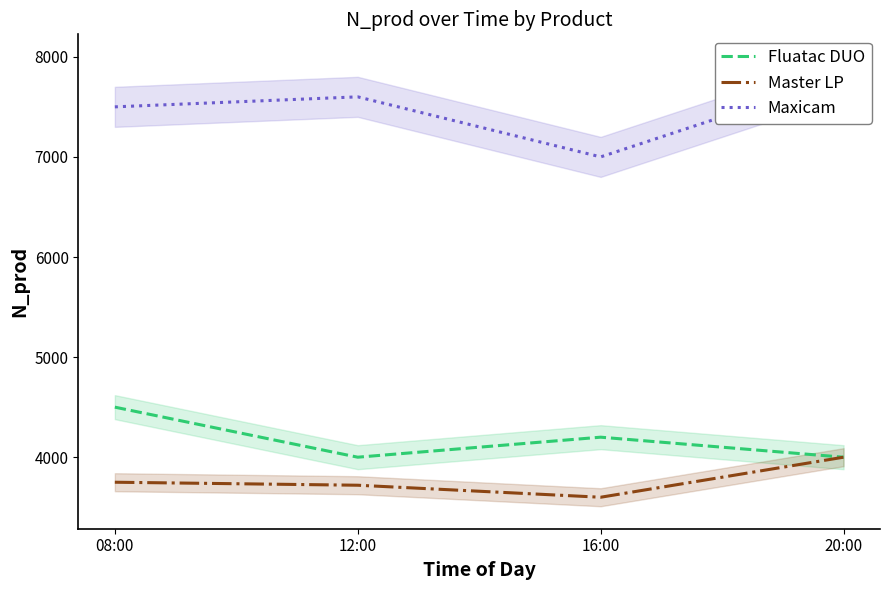

True or false: Fluatac DUO has a value of 1432 at 16:00.

False